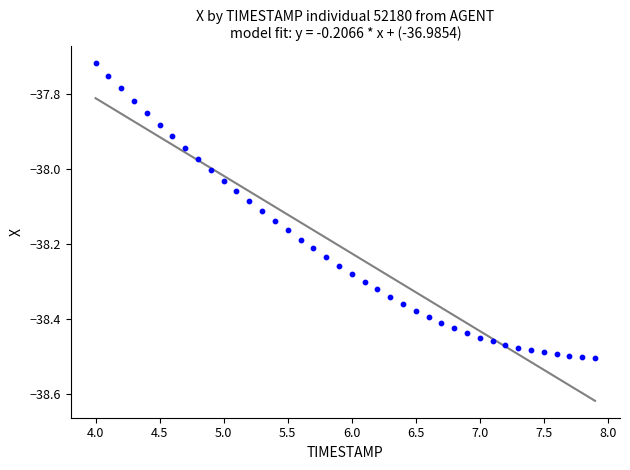

What is the range of Y values (max minus min)?

0.8